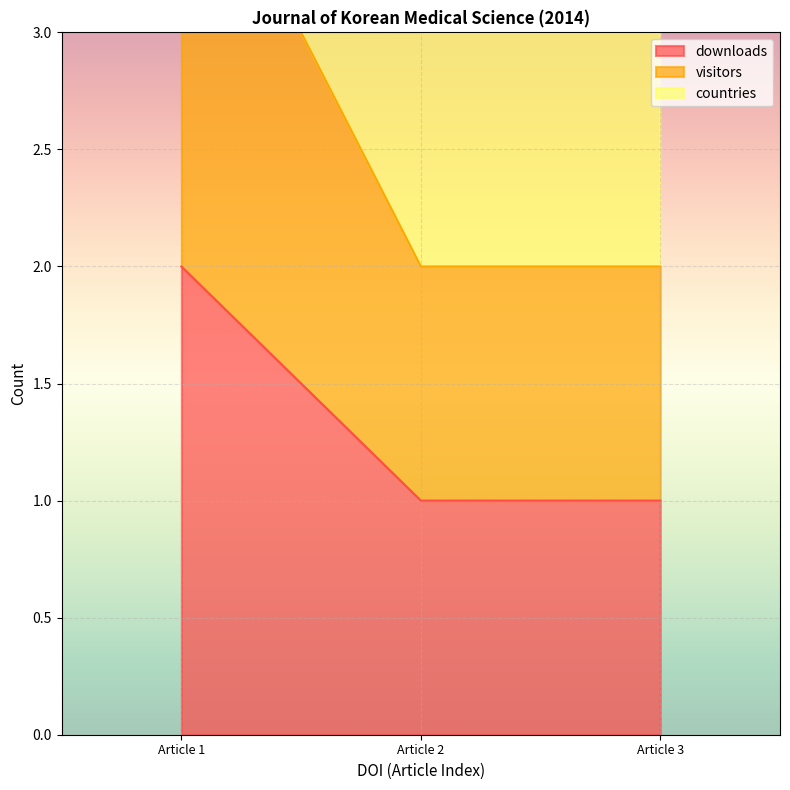

List the series in order of their peak value, lowest first.

downloads, visitors, countries